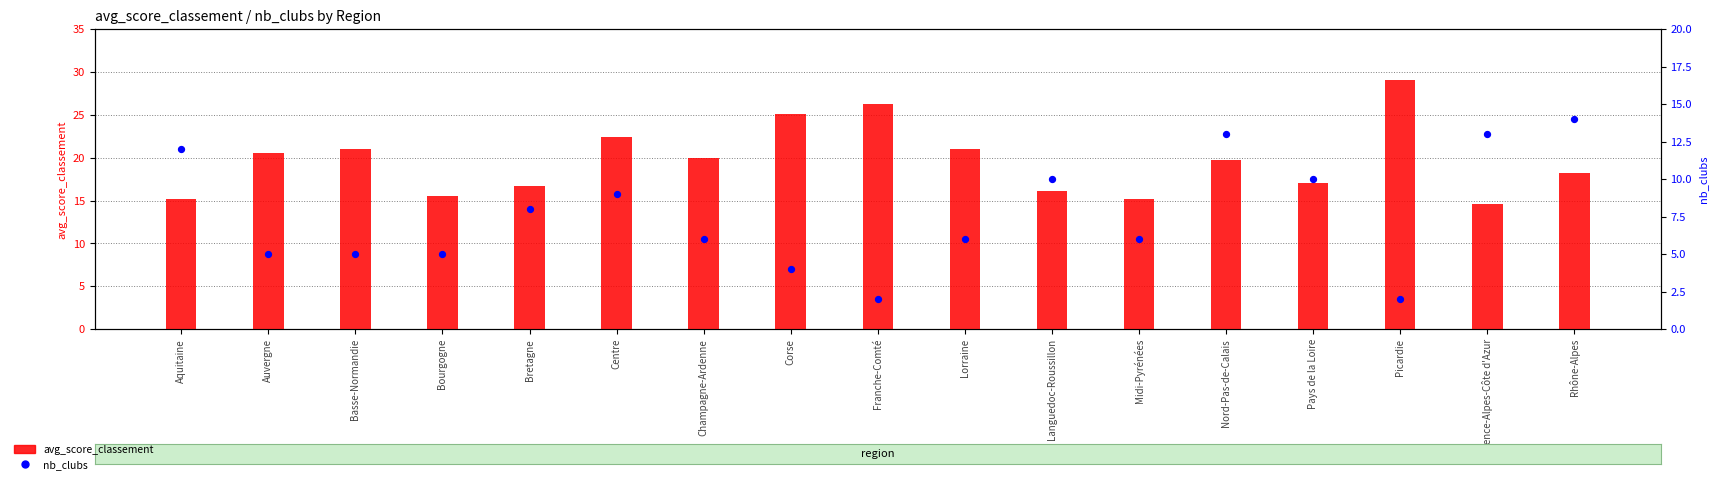

Which series has the largest Y range (max minus min)?

avg_score_classement